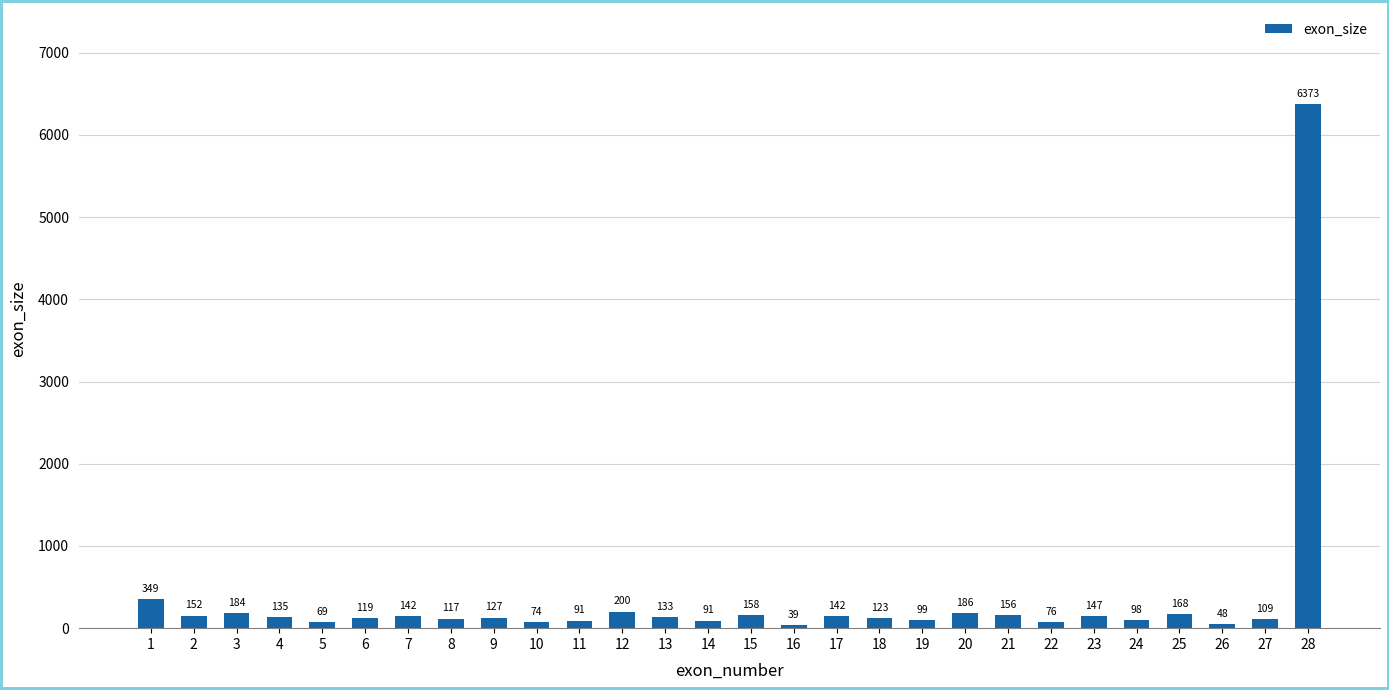

Reading left to right, list all the values displayed in this chart.

349	152	184	135	69	119	142	117	127	74	91	200	133	91	158	39	142	123	99	186	156	76	147	98	168	48	109	6373